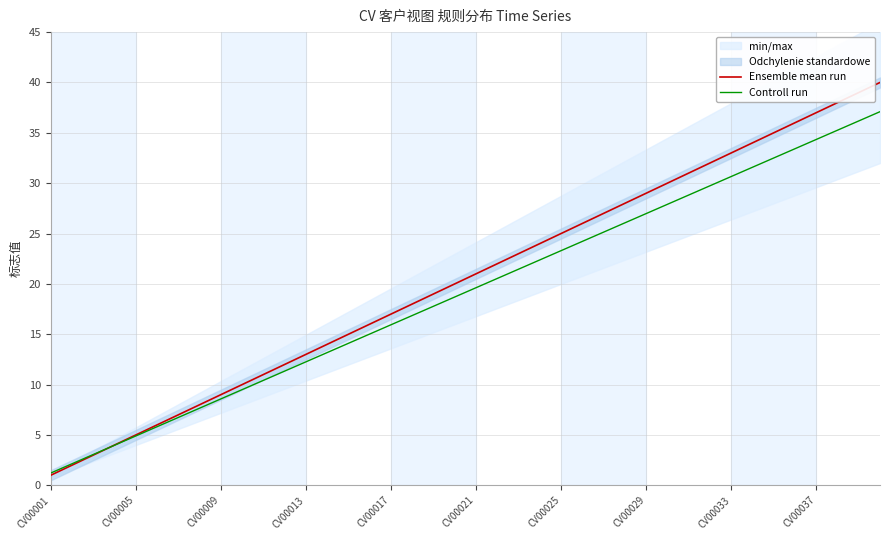

After their last crossing, which series has the higher values: Controll run or Ensemble mean run?

Ensemble mean run